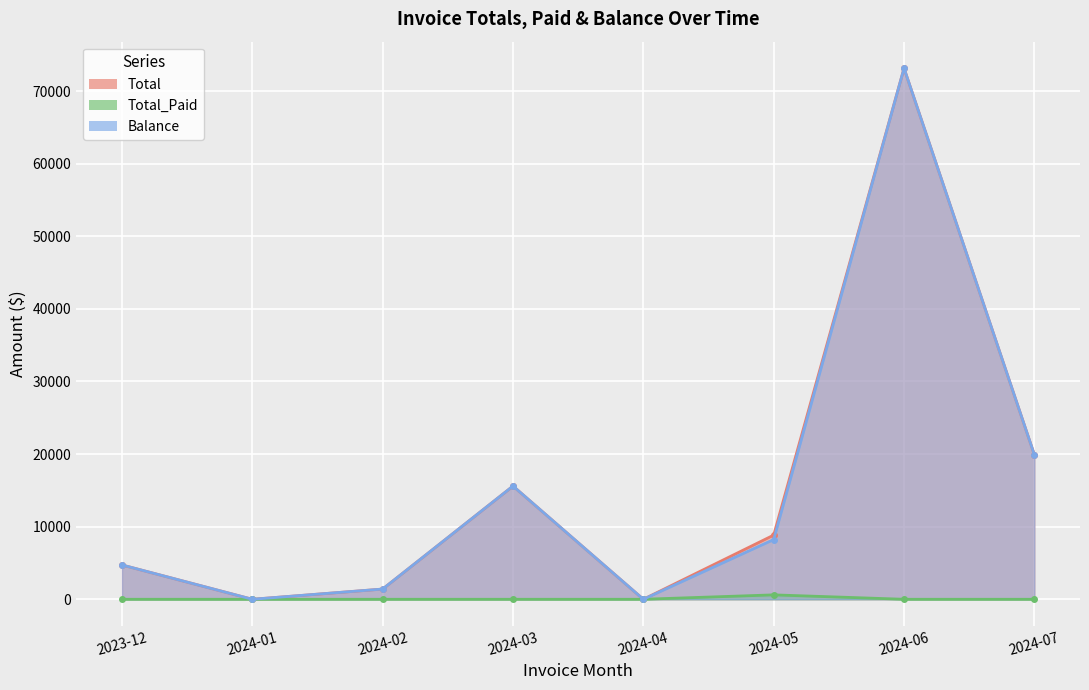

Count the number of data series in this chart.

3